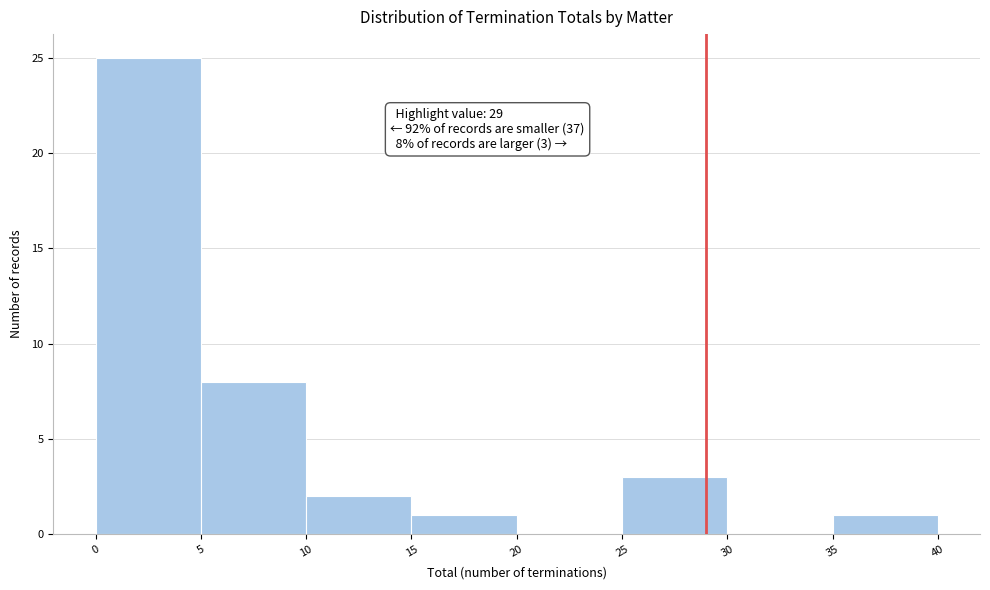

Which range on the x-axis has the tallest bar?

0 to 5